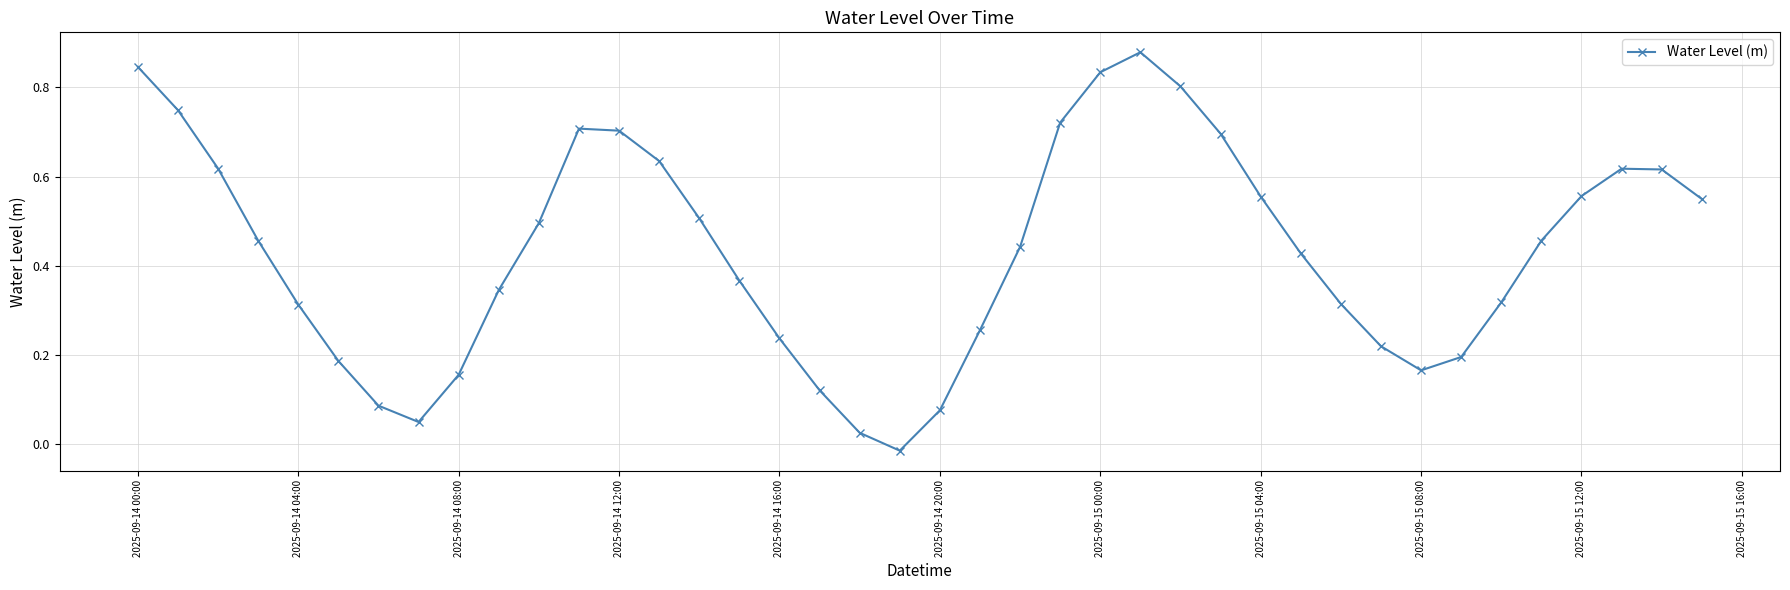

True or false: there are more than 2 points higher than both neighbors.

True